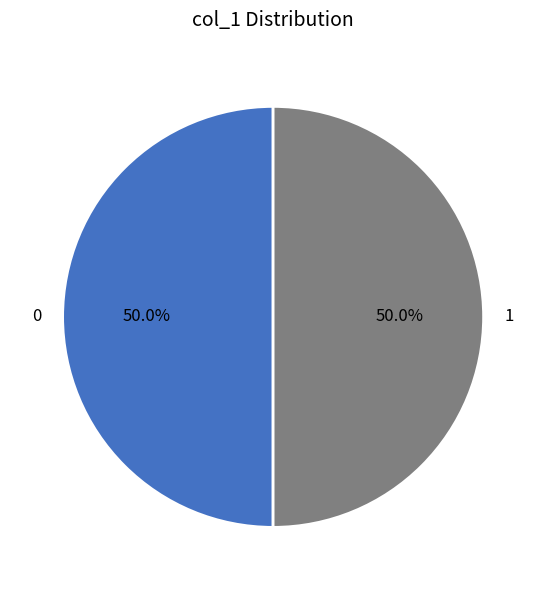

What percentage do 0 and 1 together represent?

100.0%